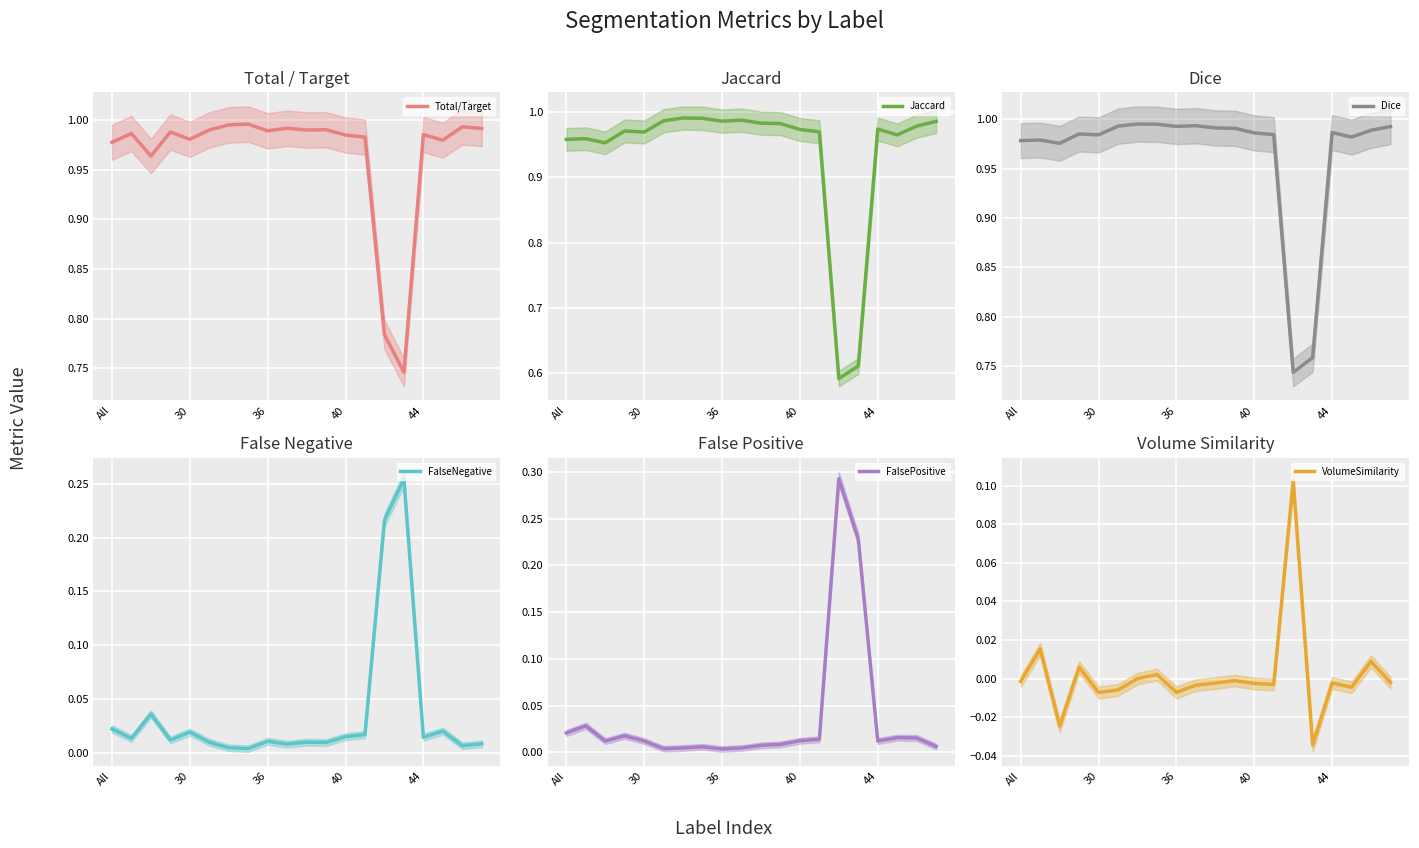

Where is Jaccard nearest to the value 0?

14